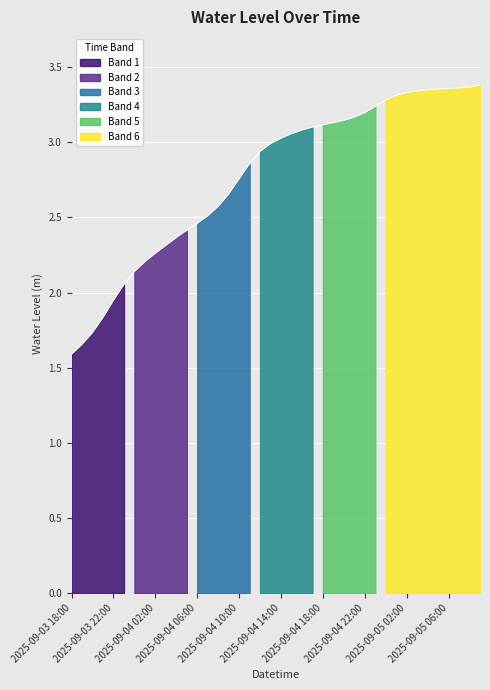

What is the difference between the maximum and second lowest values?

1.7